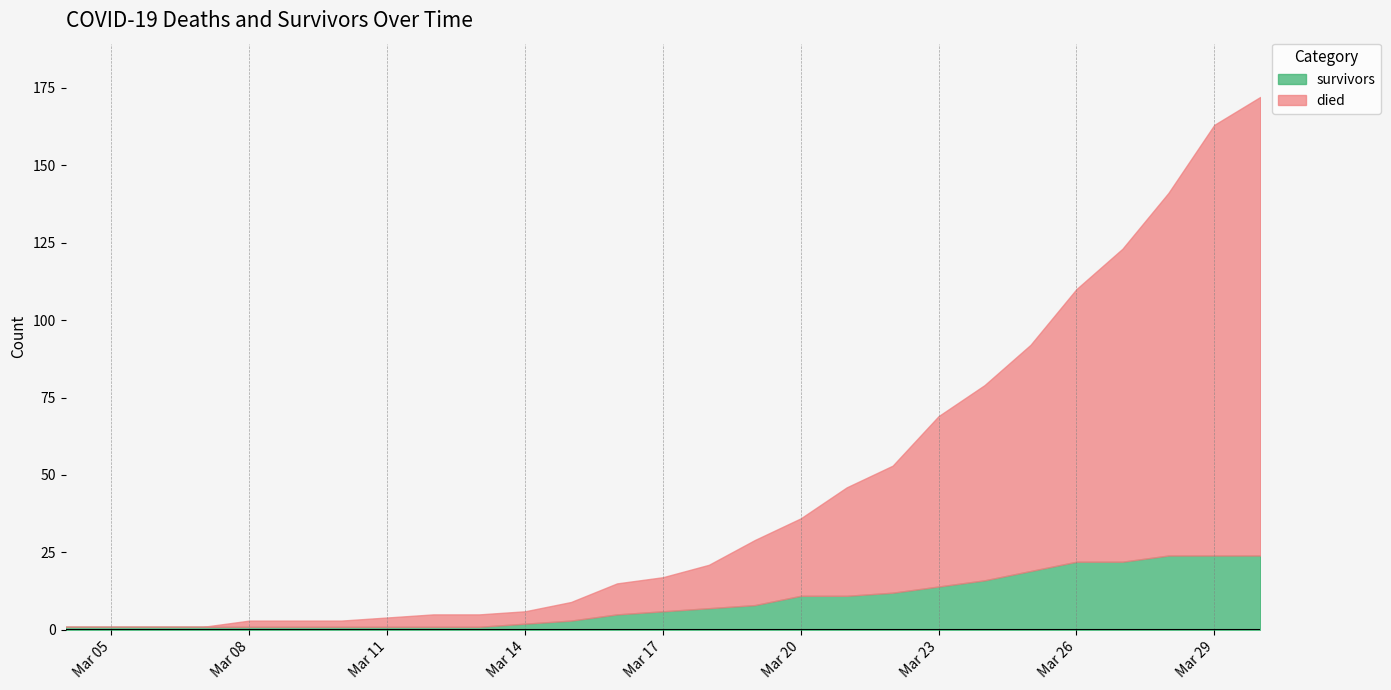

What is the total value across all series at 2020-03-11?

4